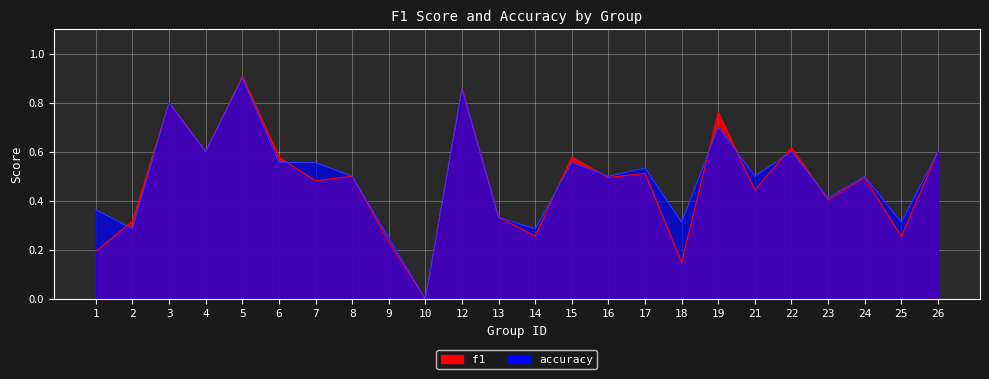

Is the value of f1 at 9 greater than the value of accuracy at 6?

No